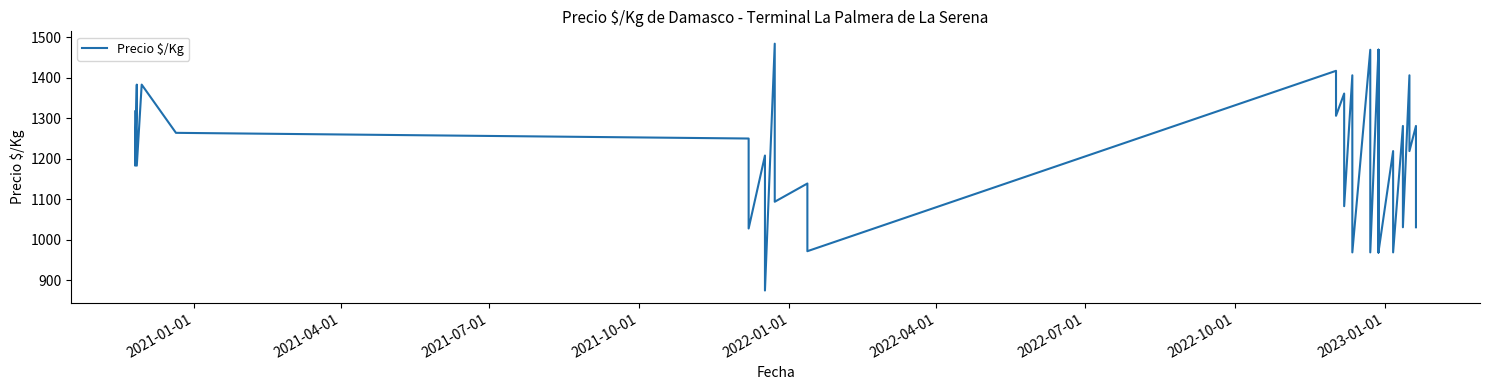

What is the average value?

1216